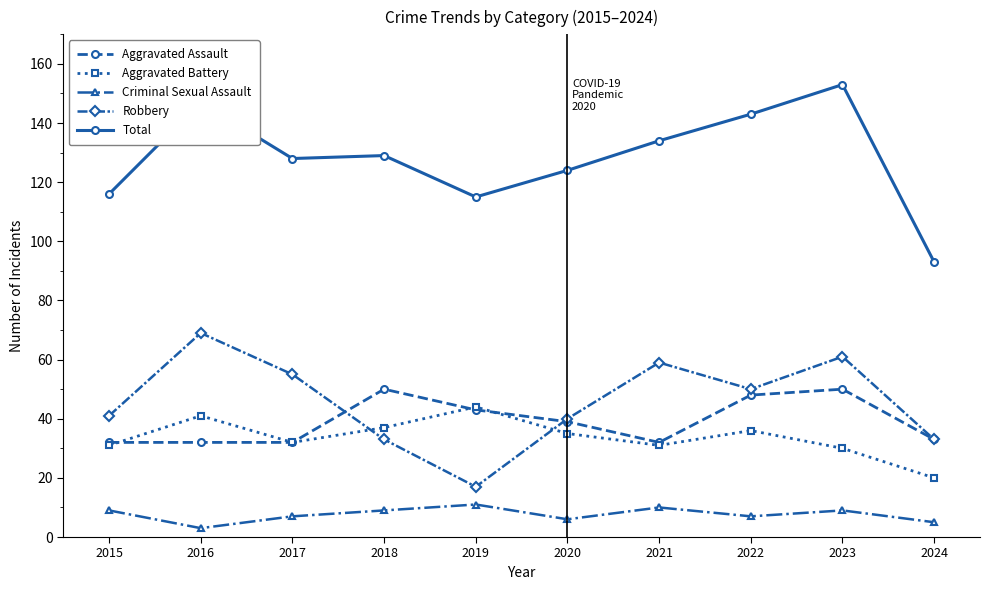

What is the value of the Robbery point at the 5th from the left?

17